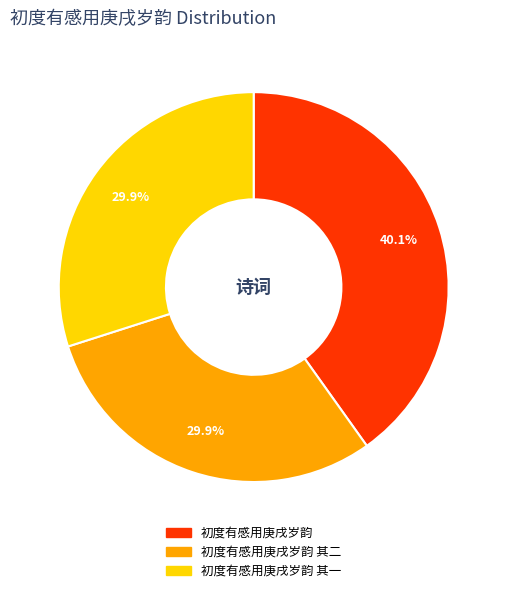

What percentage is the 初度有感用庚戌岁韵 slice, to the nearest percent?

40%